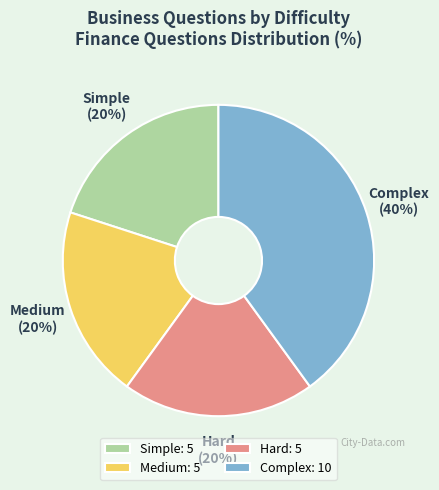

What percentage is the Simple slice, to the nearest percent?

20%